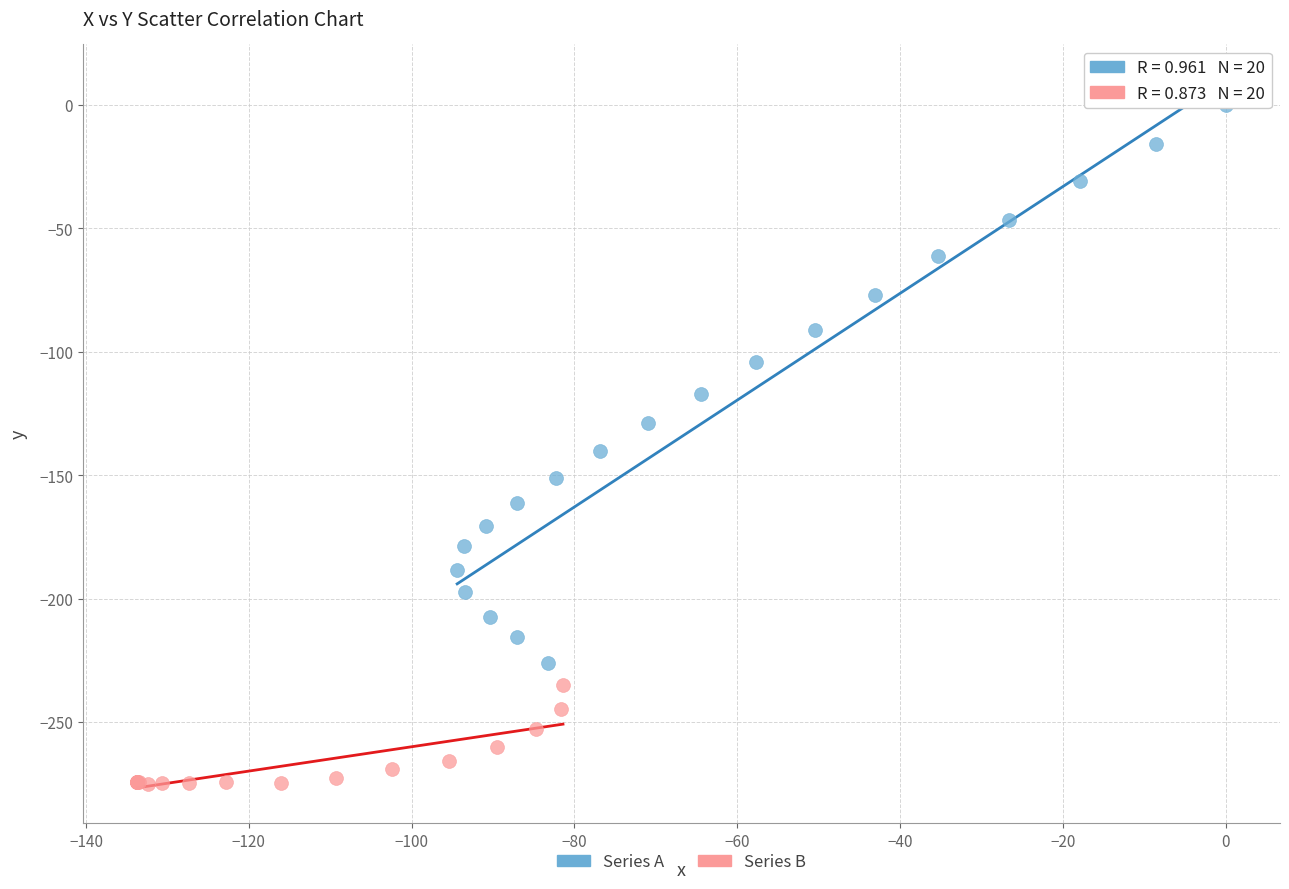

Which series has the largest Y range (max minus min)?

Series A